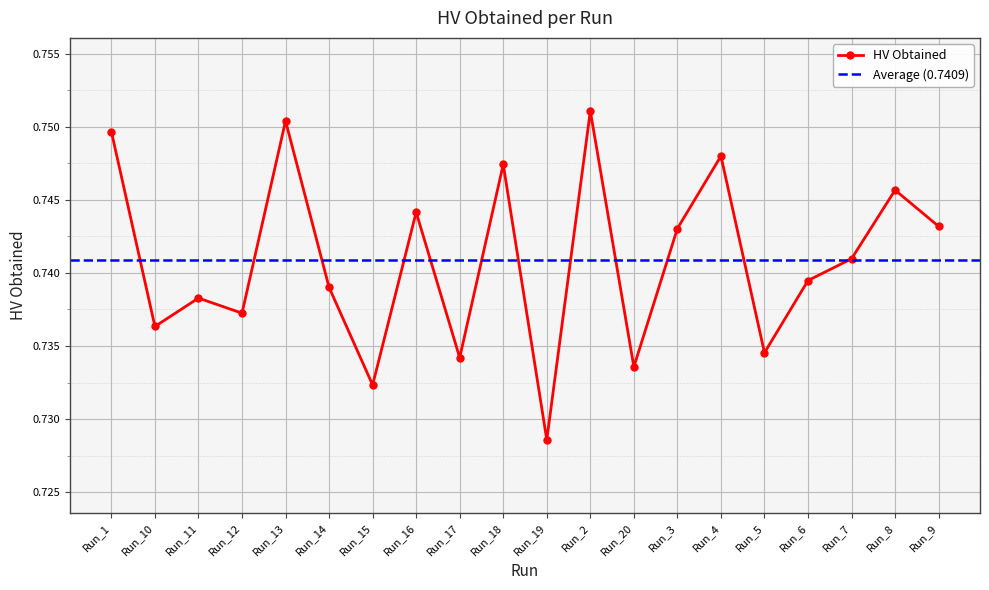

List the labels in order of value, smallest first.

Run_19, Run_15, Run_20, Run_17, Run_5, Run_10, Run_12, Run_11, Run_14, Run_6, Run_7, Run_3, Run_9, Run_16, Run_8, Run_18, Run_4, Run_1, Run_13, Run_2